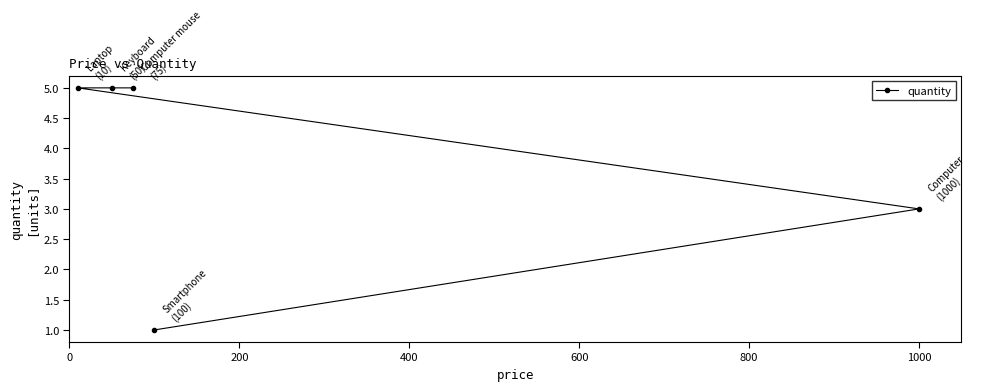

What is the greatest value displayed?

5